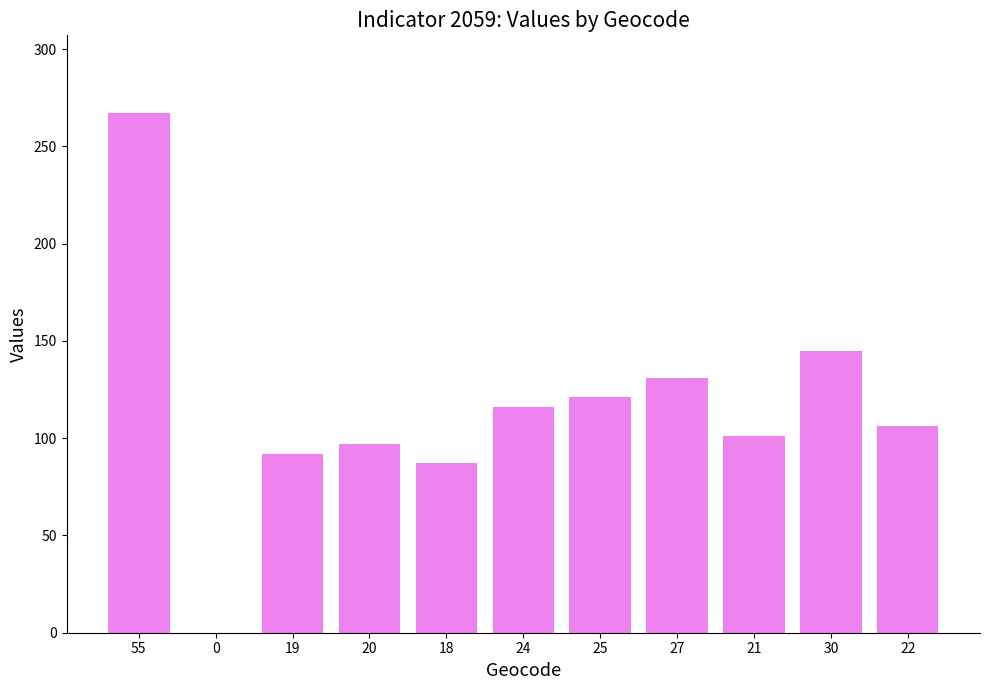

At which category does the chart reach its peak across all series?

55